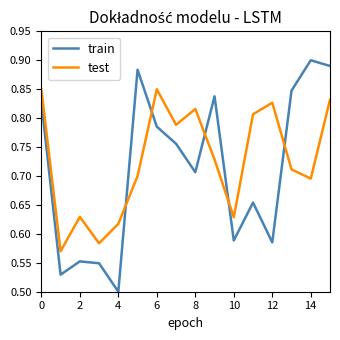

What is the difference between the maximum and minimum values in the train series?

0.4